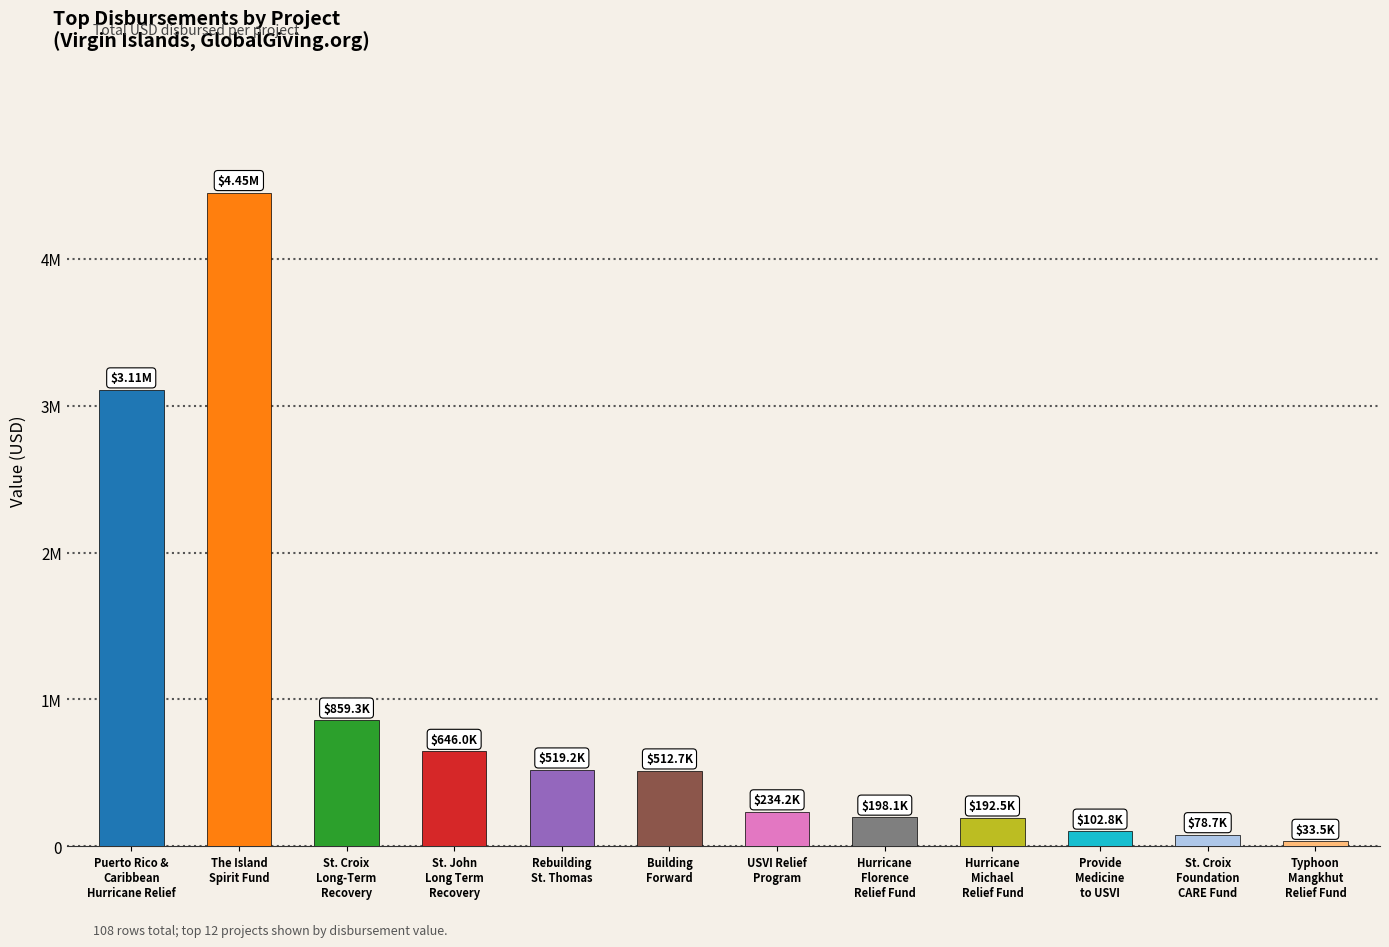

At which category does the chart reach its peak across all series?

The Island
Spirit Fund